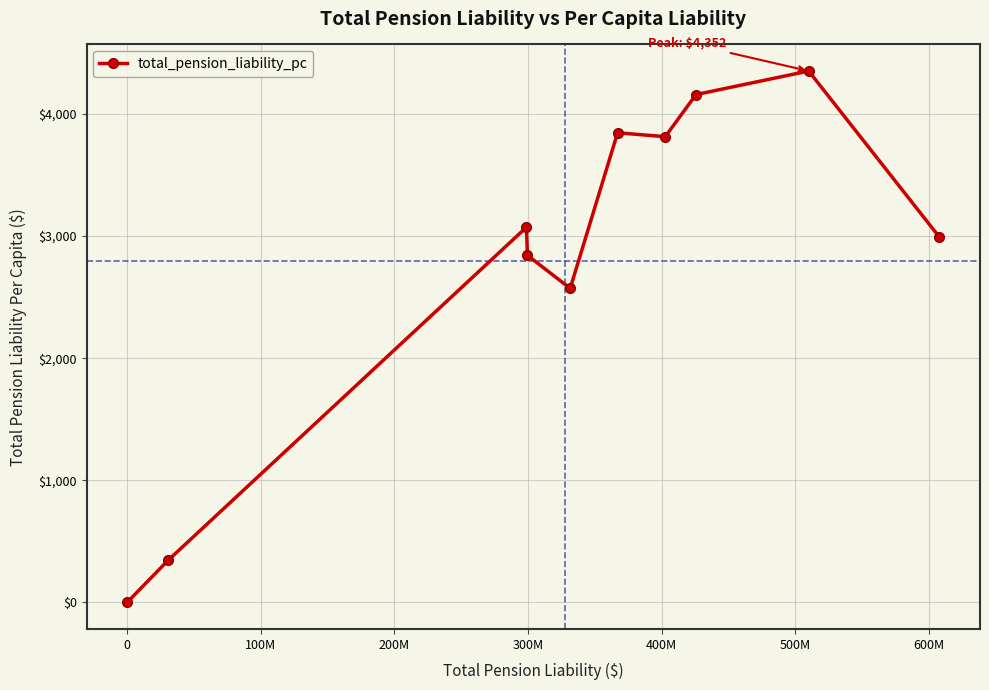

True or false: the data has more than 1 interior local peaks.

True